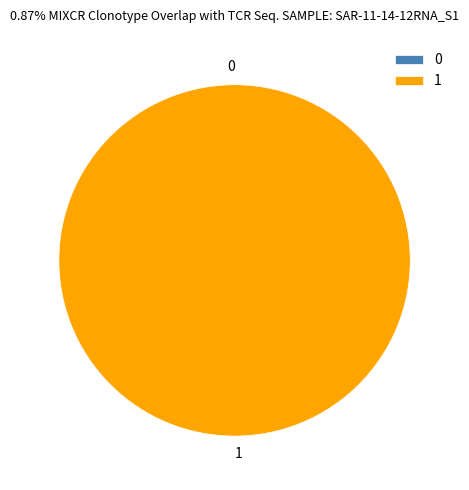

What is the largest slice in the pie chart?

1